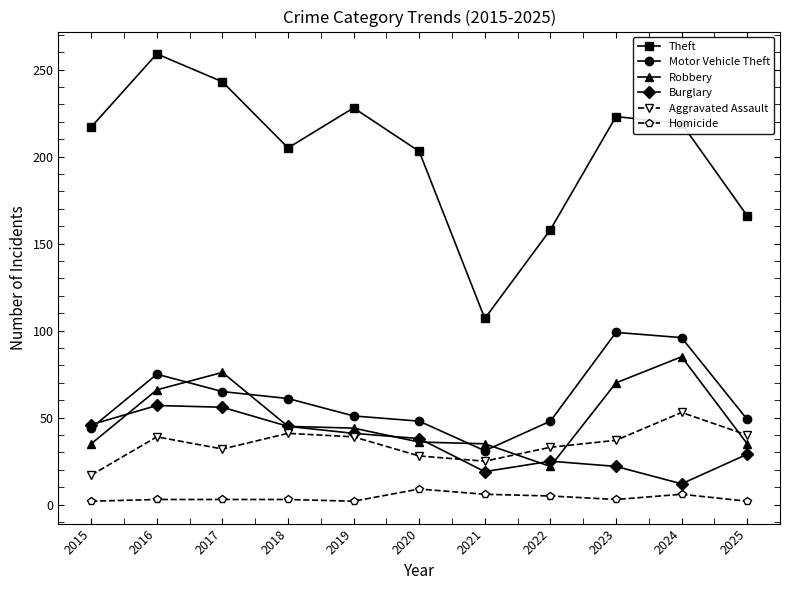

What is the difference between the maximum and minimum values in the Motor Vehicle Theft series?

68